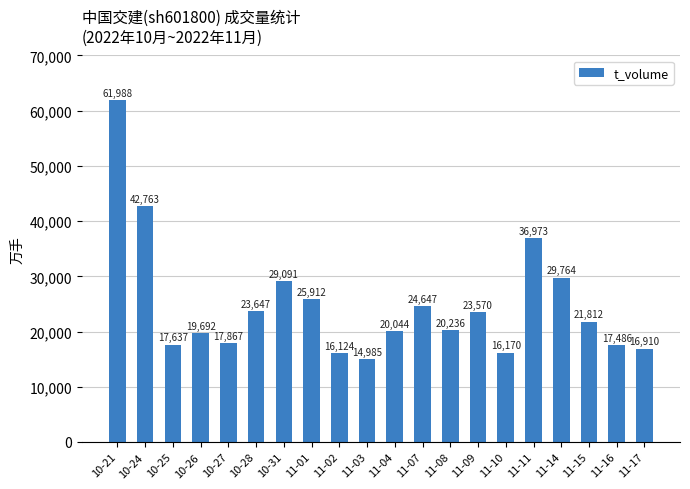

What is the maximum value shown in the chart?

61988